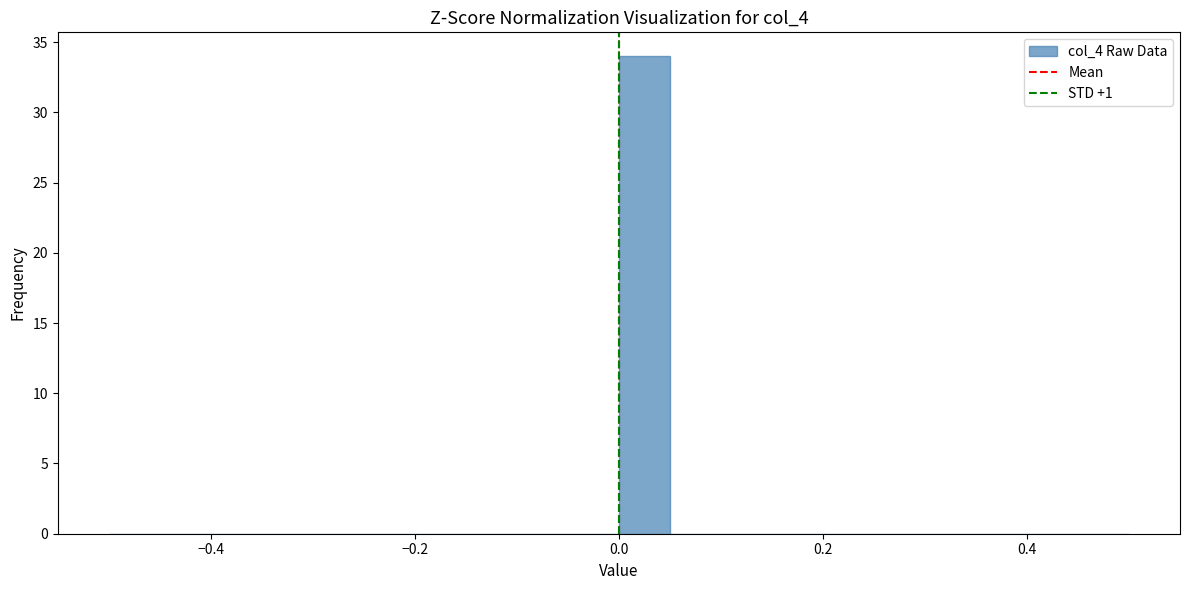

Around what value on the x-axis is the tallest bar? Give the approximate position of its centre, as read against the axis.

0.02